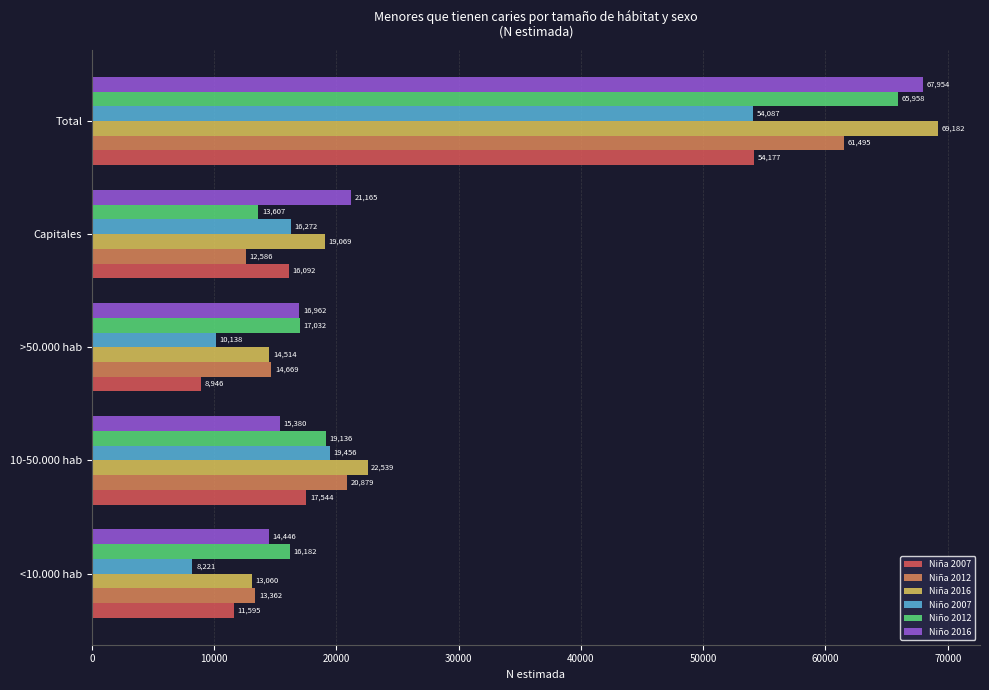

What is the total value across all series at 10-50.000 hab?

114934